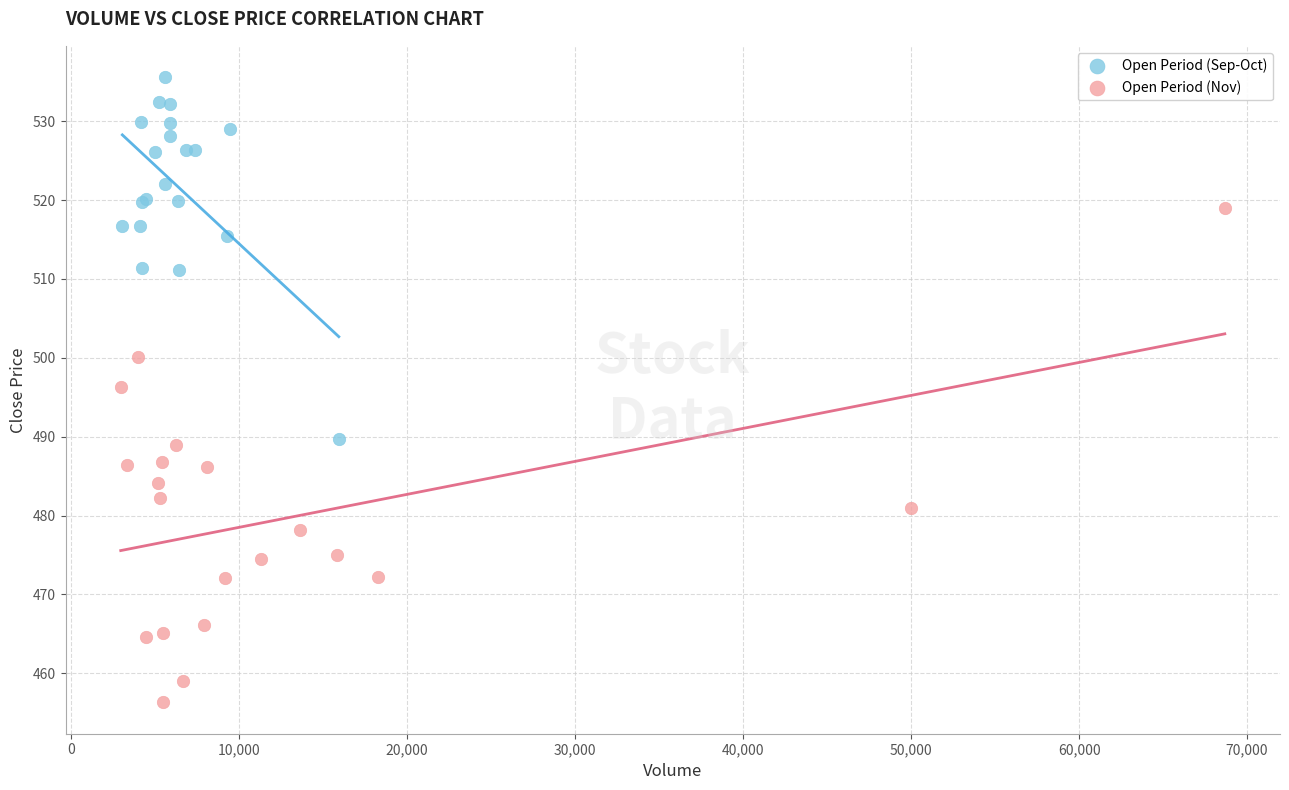

Which series reaches the maximum Y coordinate?

Open Period (Sep-Oct)